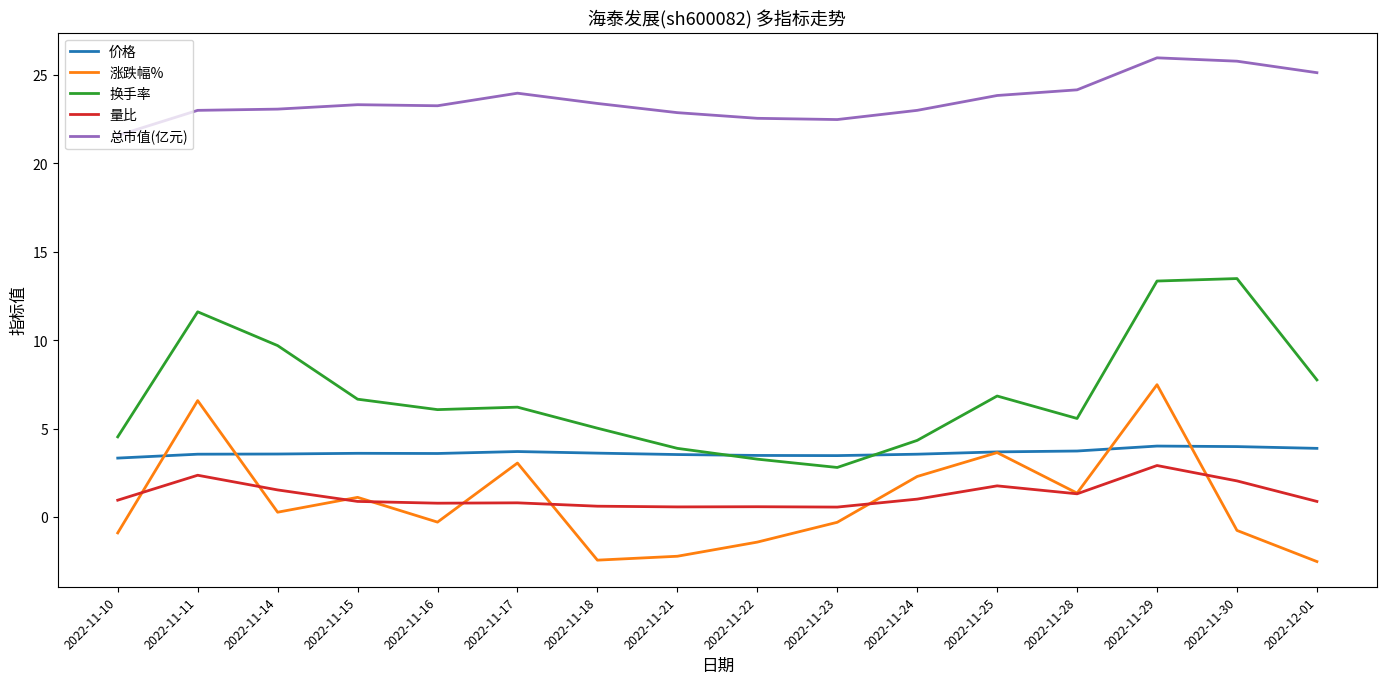

What is the smallest value displayed?

-2.5